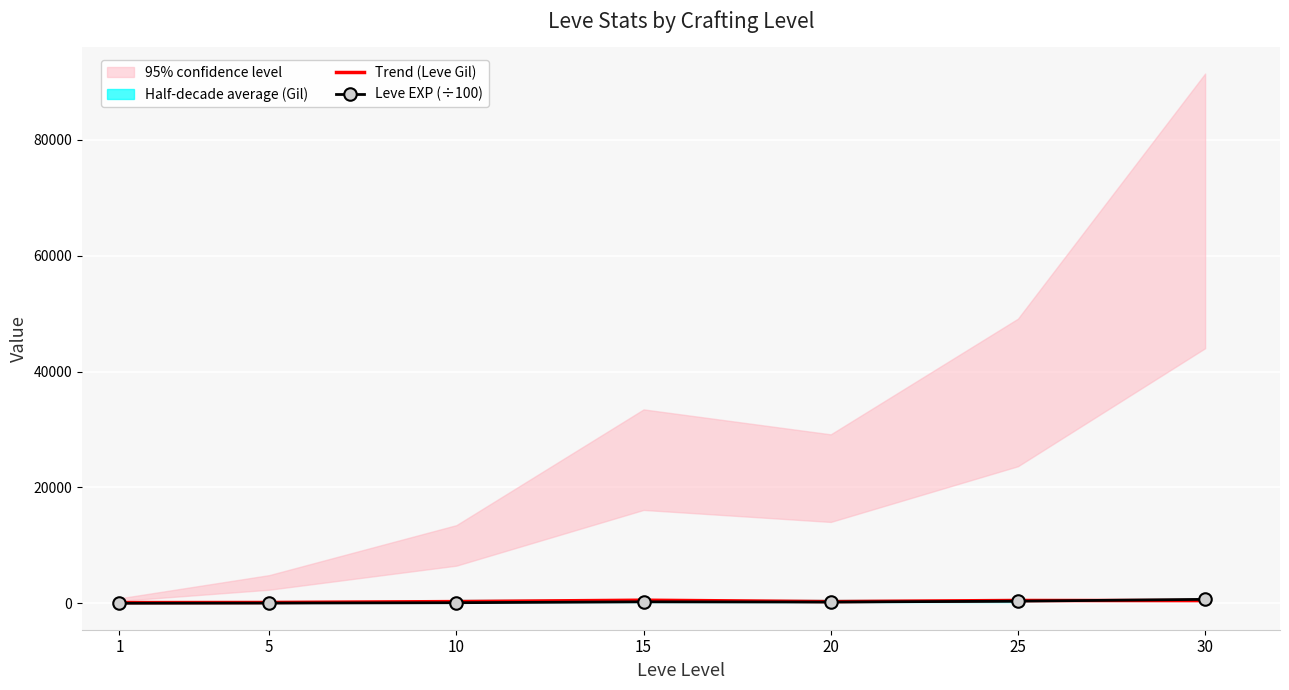

What value does the Leve EXP (÷100) series have at 25?

363.9